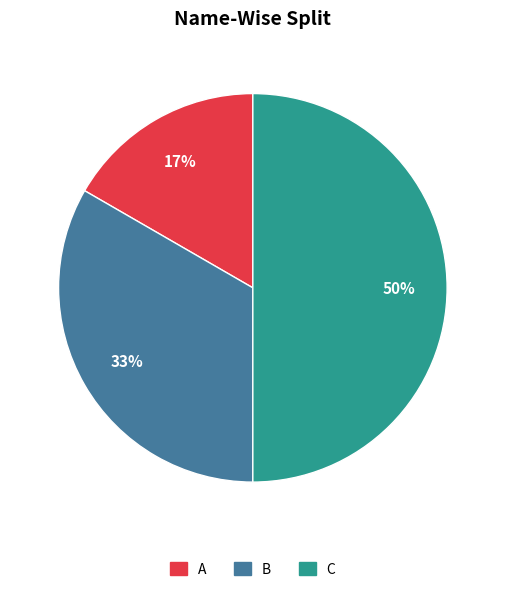

Is A the majority of the pie?

No